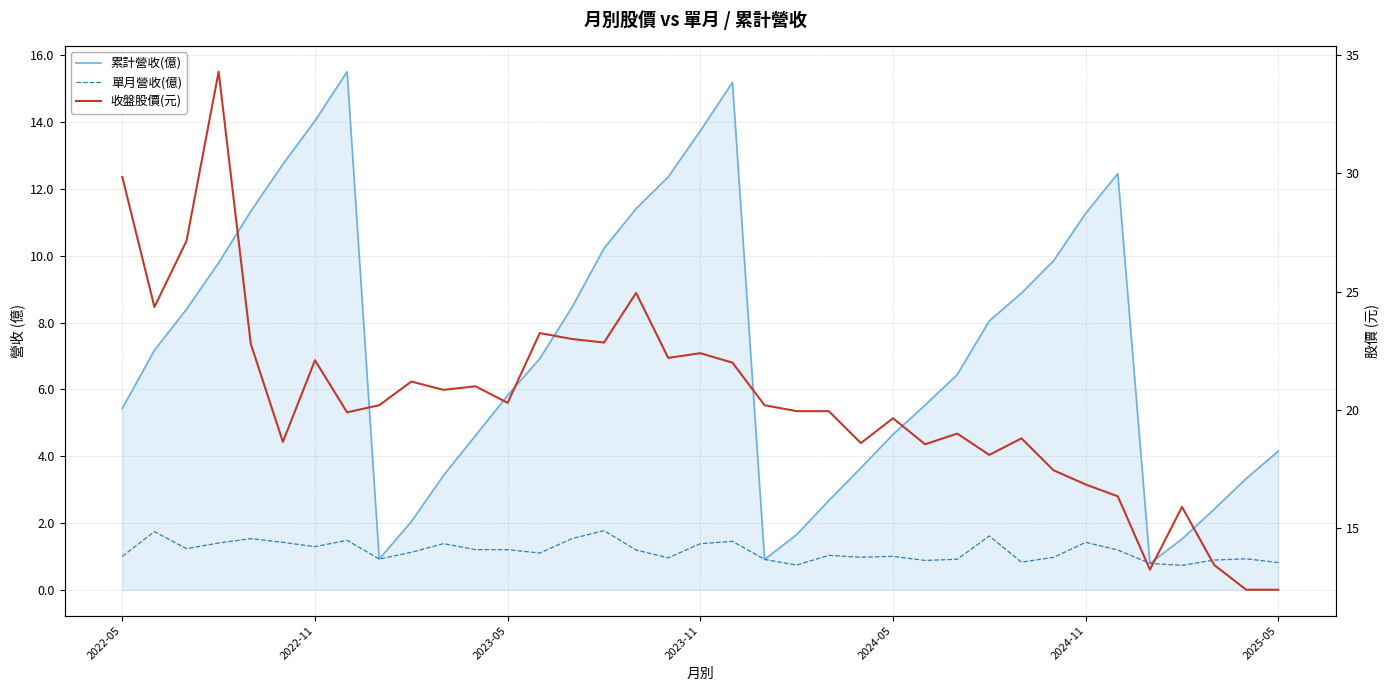

Is it true that 累計營收(億) equals 15.2 at 19?

True